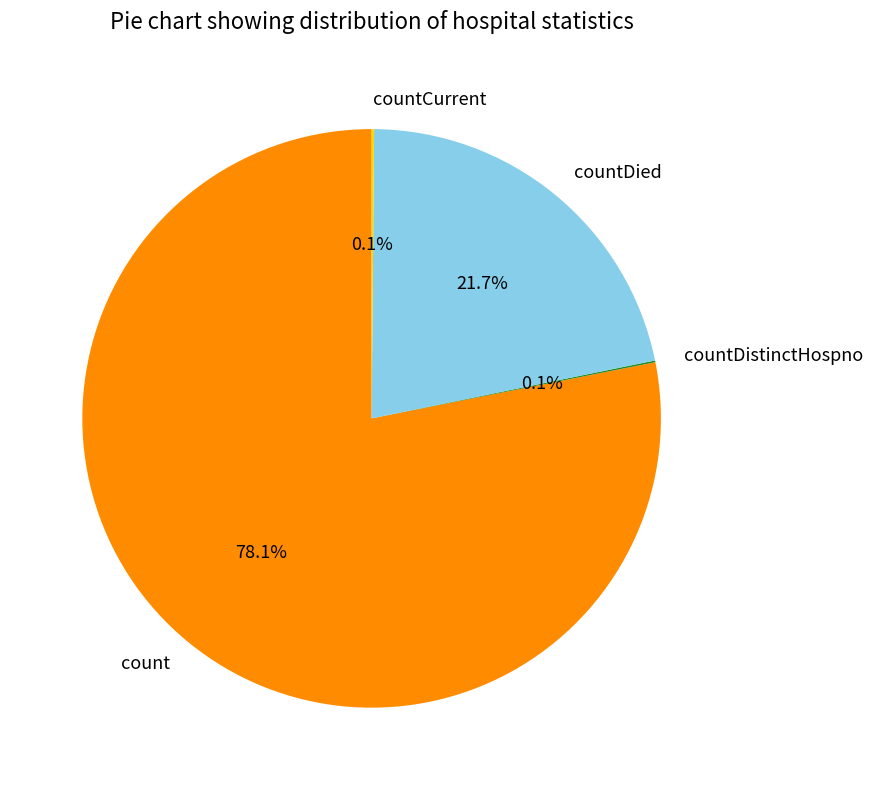

Is there a majority slice in this chart?

Yes